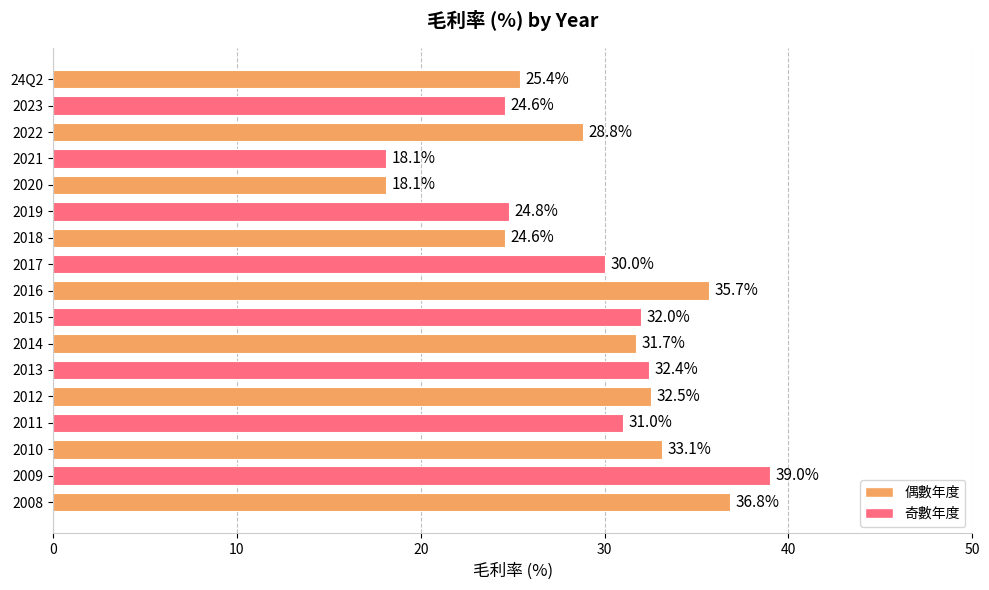

How many series are shown in this chart?

1